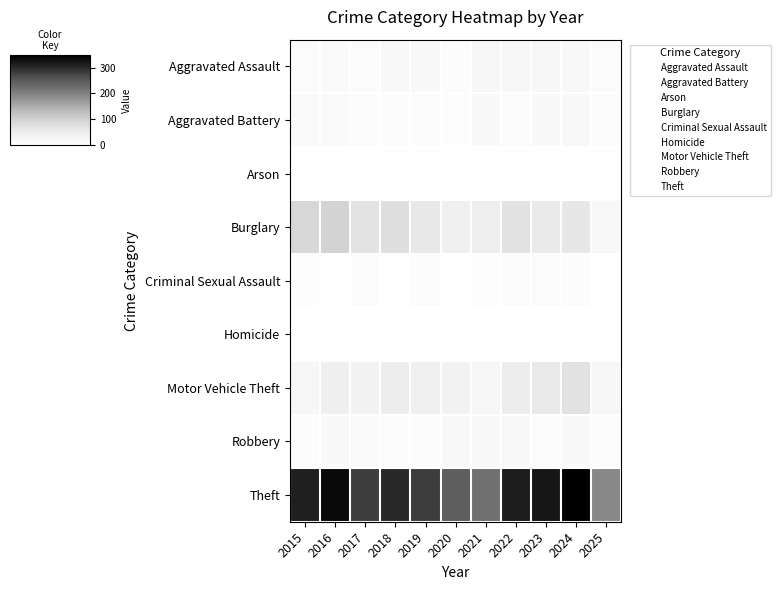

Which series has the largest total across all categories?

Theft